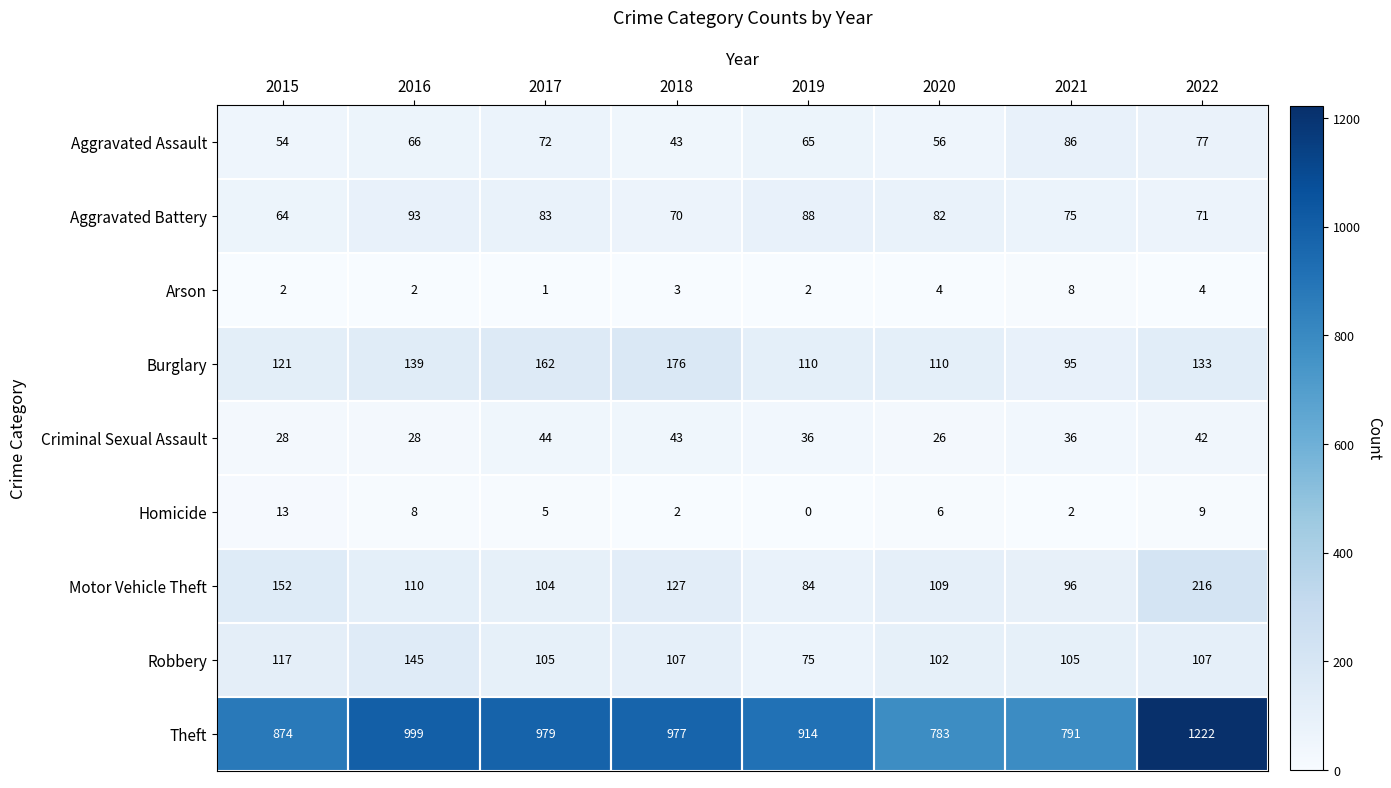

How many data points does each series have?

8